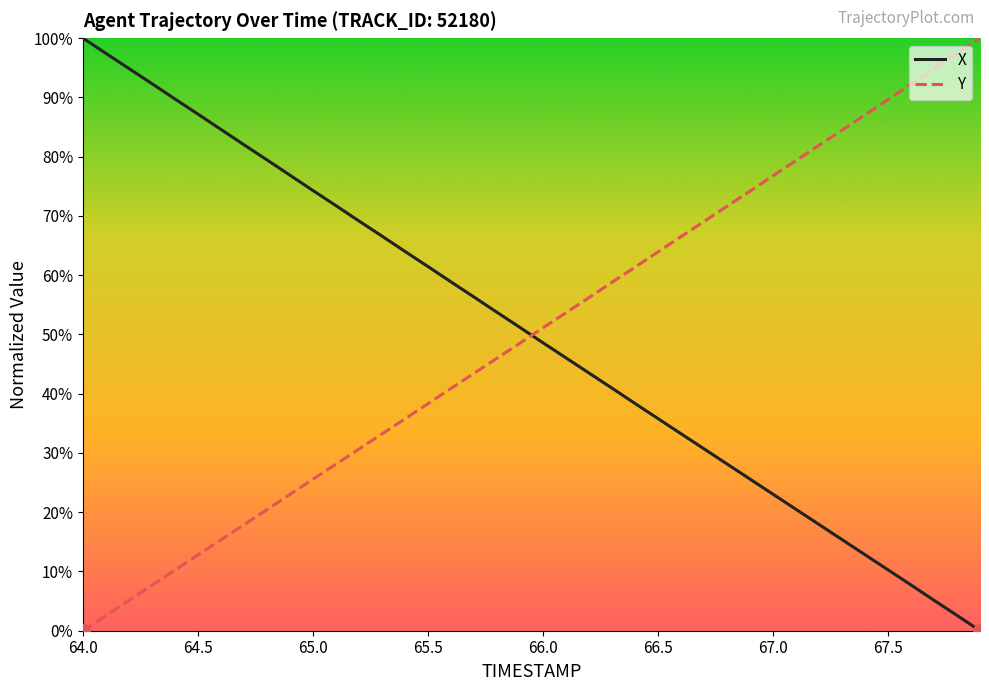

What is the difference between the maximum and minimum values in the X series?

100.0